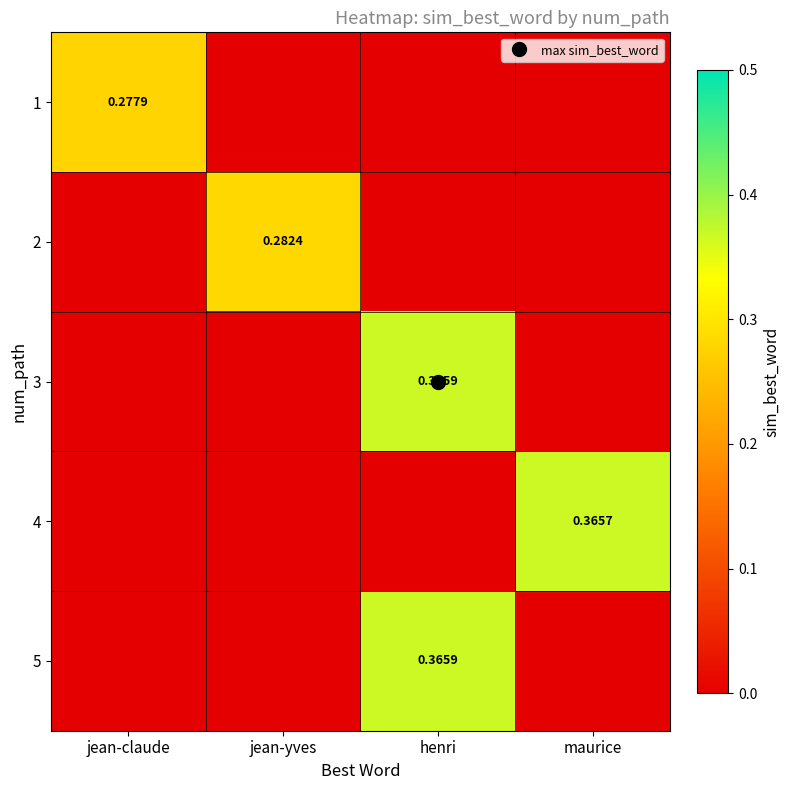

Rank the categories by 5 value from lowest to highest.

jean-claude, jean-yves, maurice, henri